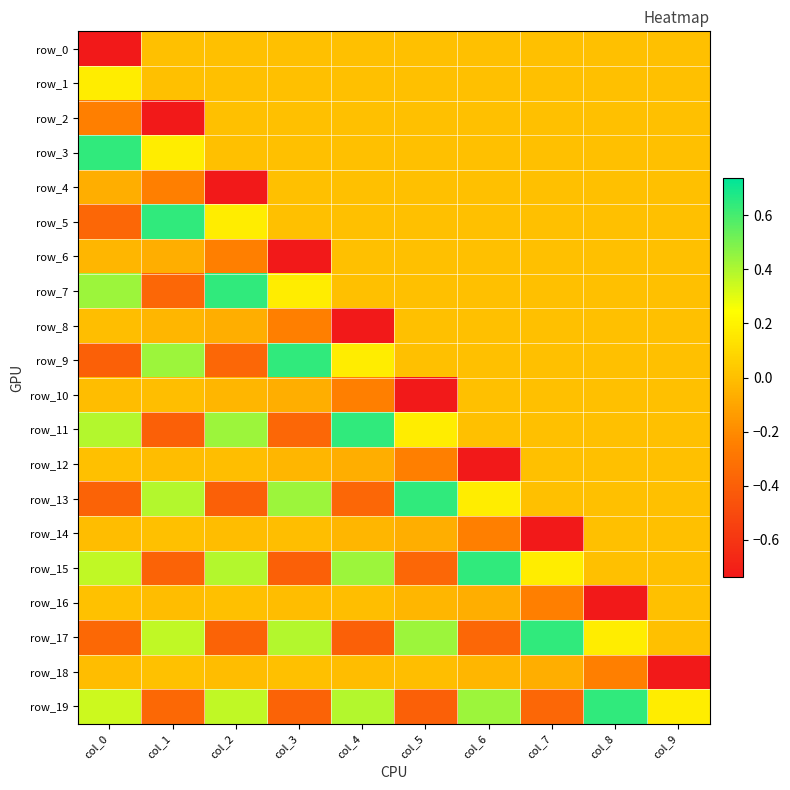

What is the minimum value shown in the chart?

-0.7